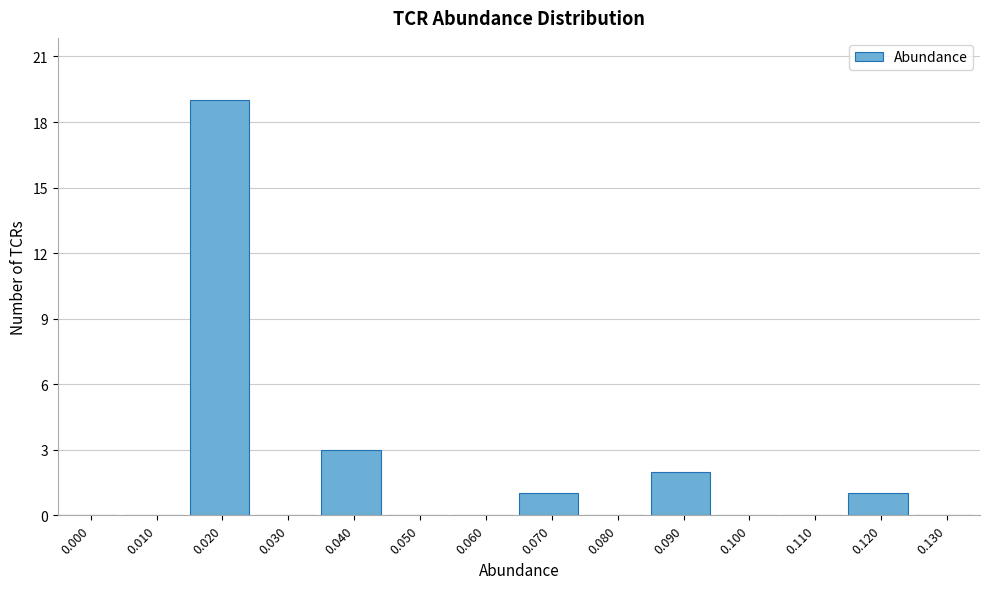

Reading left to right, extract all data points from this chart.

0.000=0	0.010=0	0.020=19	0.030=0	0.040=3	0.050=0	0.060=0	0.070=1	0.080=0	0.090=2	0.100=0	0.110=0	0.120=1	0.130=0